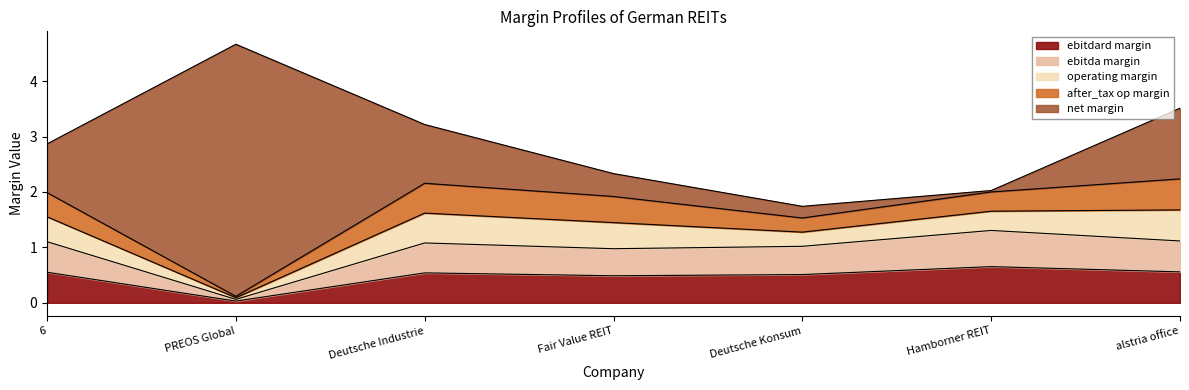

Between PREOS Global and alstria office, which is larger?

alstria office